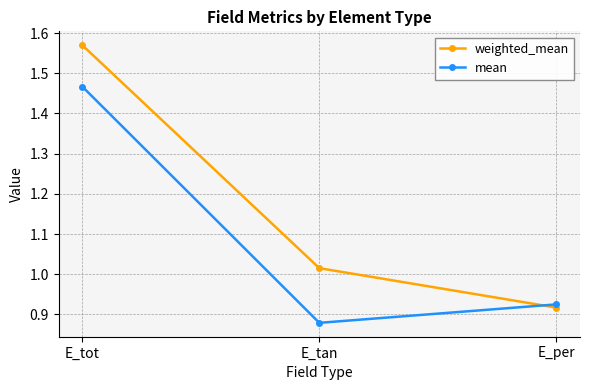

Which category has the lowest value in the weighted_mean series?

E_per